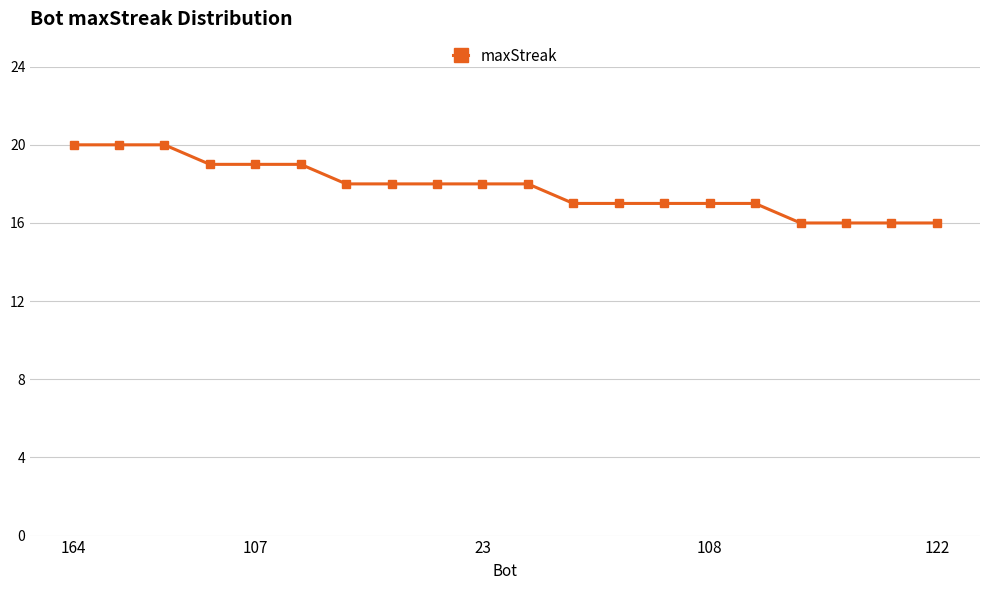

What is the minimum value shown in the chart?

16